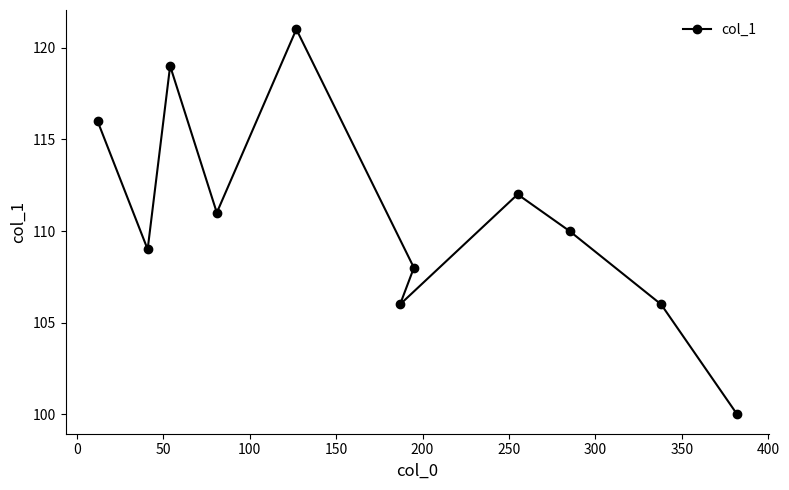

How many interior local valleys (lower than both neighbors) does the data have?

3